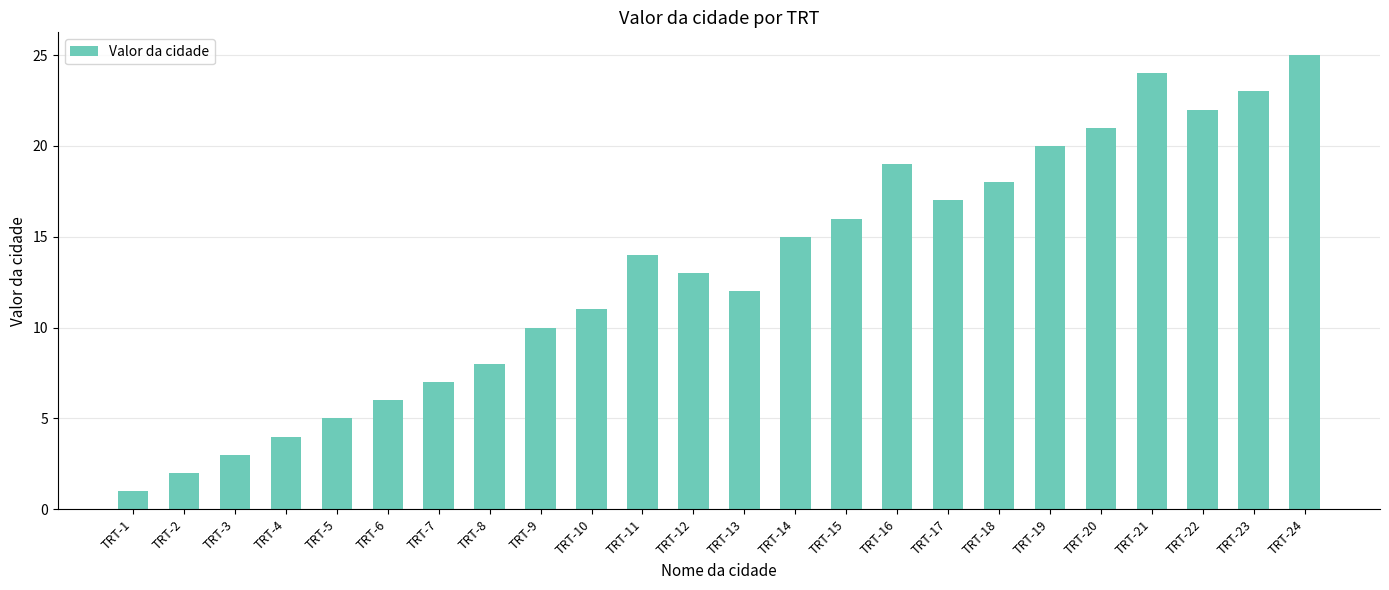

List the labels in order of value, largest first.

TRT-24, TRT-21, TRT-23, TRT-22, TRT-20, TRT-19, TRT-16, TRT-18, TRT-17, TRT-15, TRT-14, TRT-11, TRT-12, TRT-13, TRT-10, TRT-9, TRT-8, TRT-7, TRT-6, TRT-5, TRT-4, TRT-3, TRT-2, TRT-1